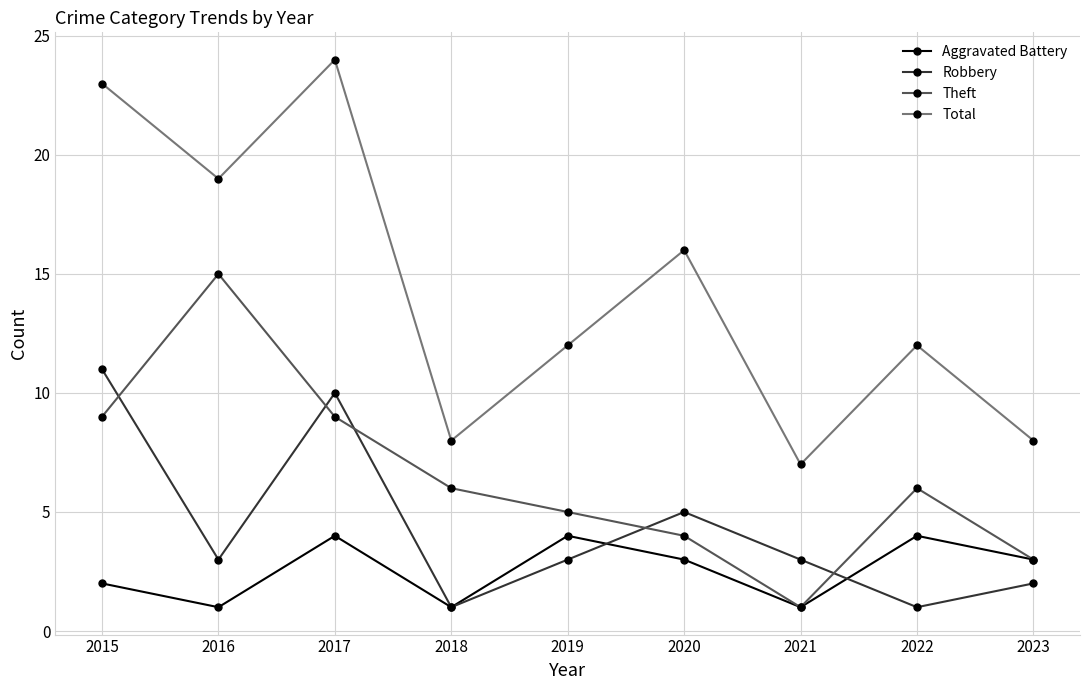

What is the difference between the maximum and minimum values in the Aggravated Battery series?

3